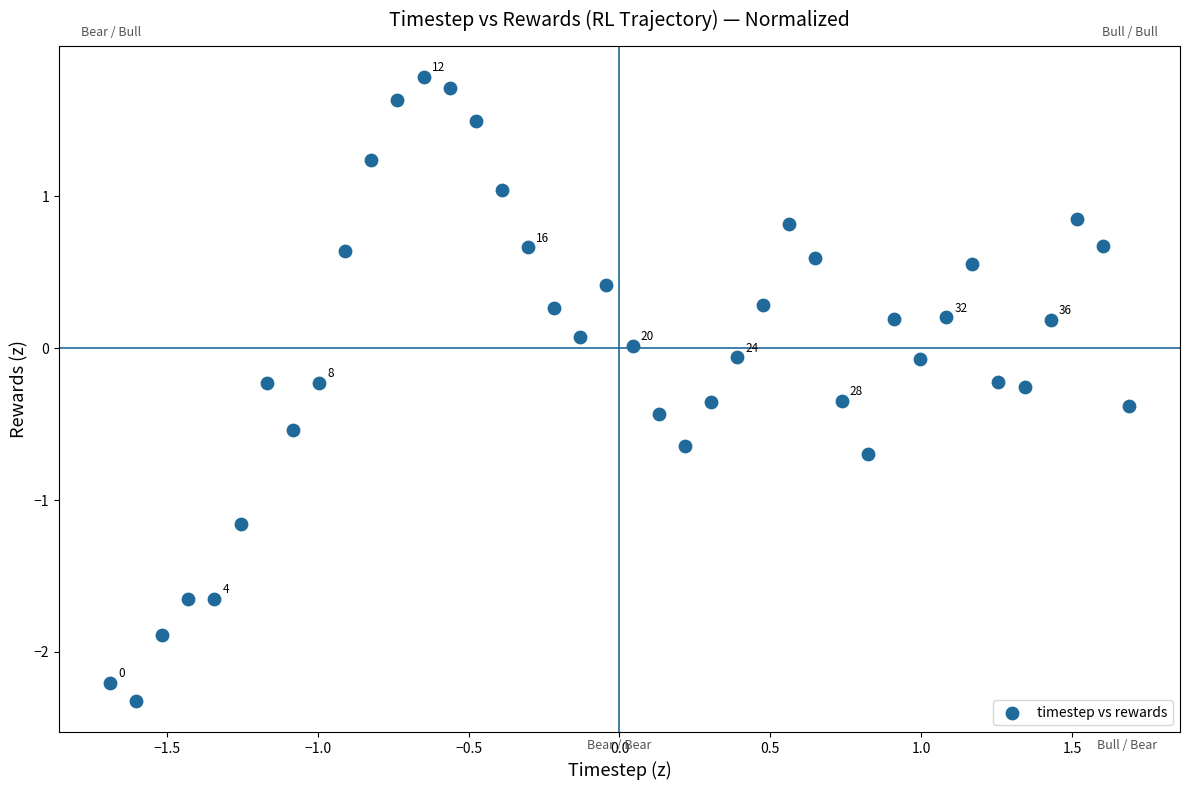

What is the range of X values (max minus min)?

3.4